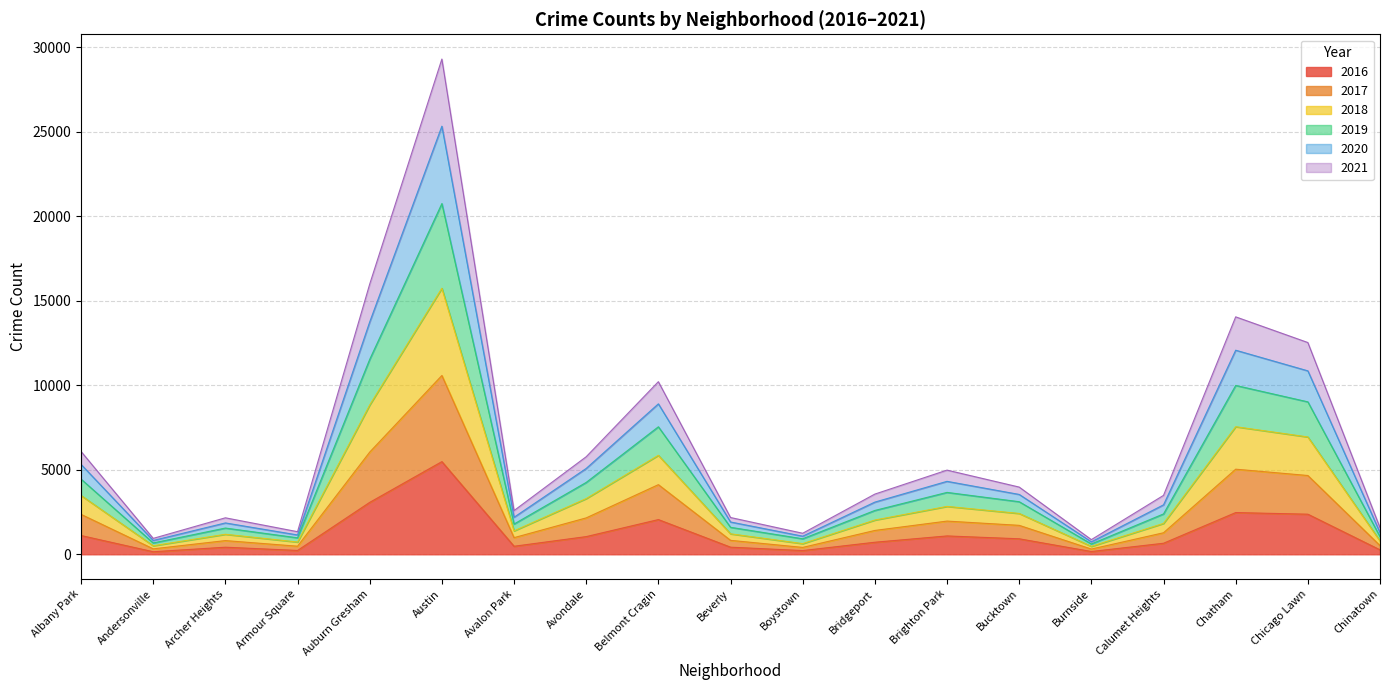

At which category is the sum across all series the highest?

Austin